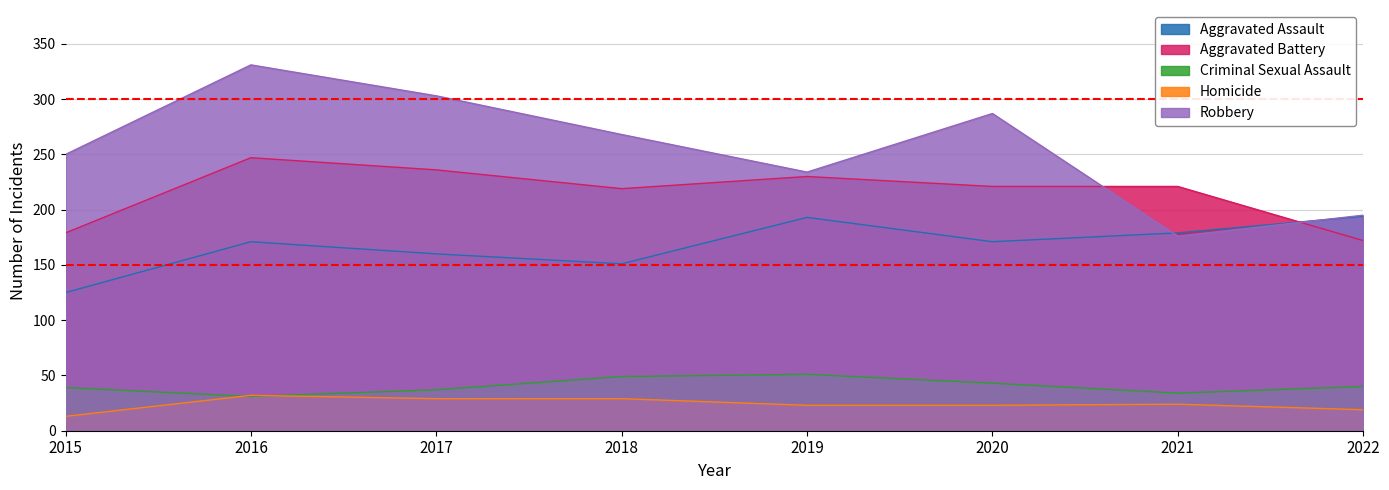

Reading left to right, transcribe all the data shown in this chart.

Aggravated Assault: 2015=125	2016=171	2017=160	2018=151	2019=193	2020=171	2021=179	2022=194
Aggravated Battery: 2015=179	2016=247	2017=236	2018=219	2019=230	2020=221	2021=221	2022=172
Criminal Sexual Assault: 2015=39	2016=31	2017=37	2018=49	2019=51	2020=43	2021=34	2022=40
Homicide: 2015=13	2016=32	2017=29	2018=29	2019=23	2020=23	2021=24	2022=19
Robbery: 2015=250	2016=331	2017=303	2018=268	2019=234	2020=287	2021=176	2022=195